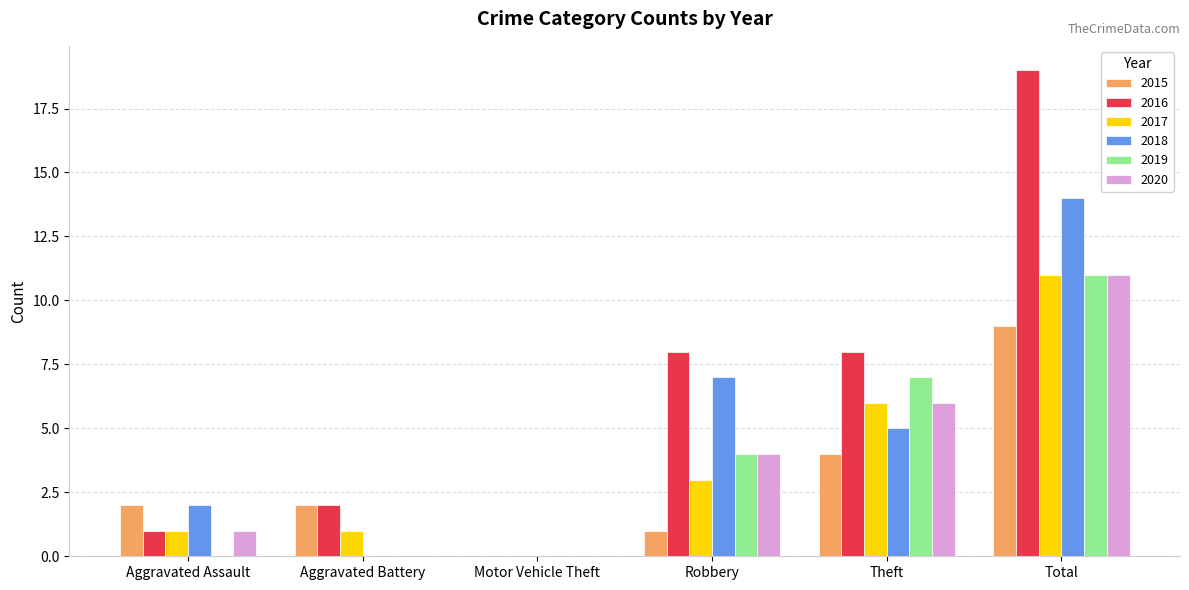

What is the sum of the 2018 values at Aggravated Assault and Robbery?

9